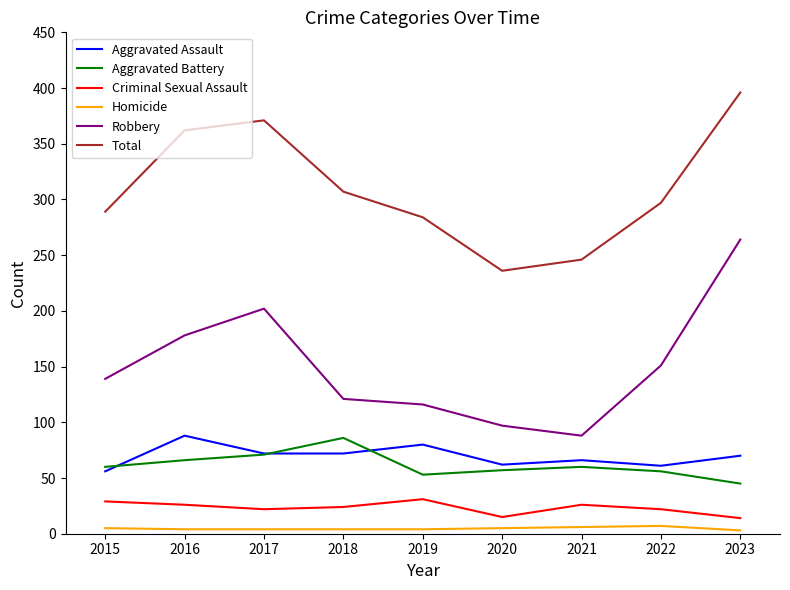

What is the maximum value for Total?

396